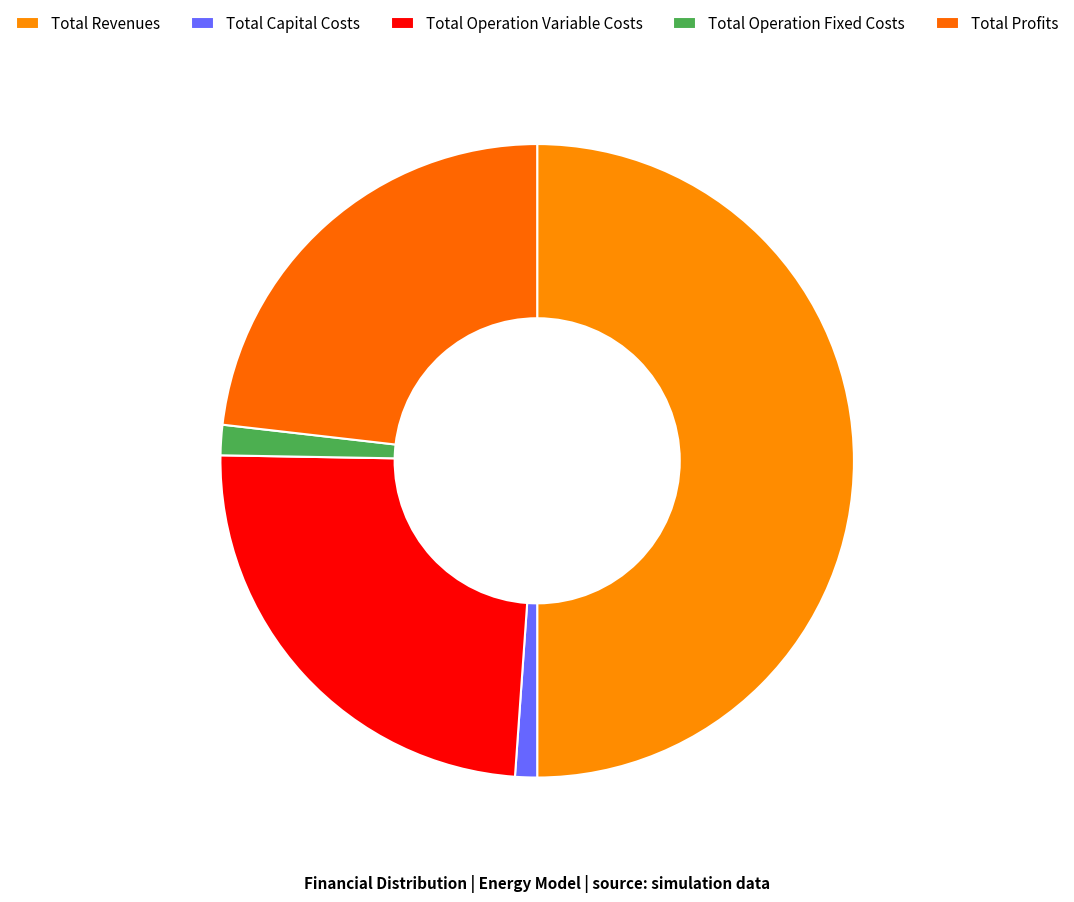

Is the sum of Total Operation Fixed Costs and Total Operation Variable Costs greater than half?

No